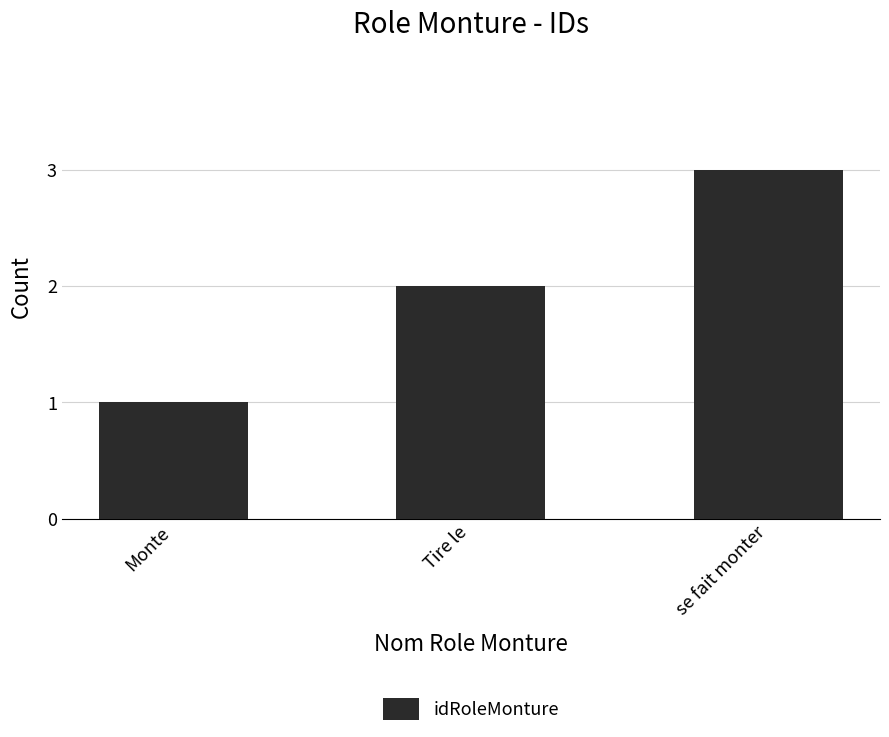

What is the ratio of the value at se fait monter to the value at Tire le?

1.5